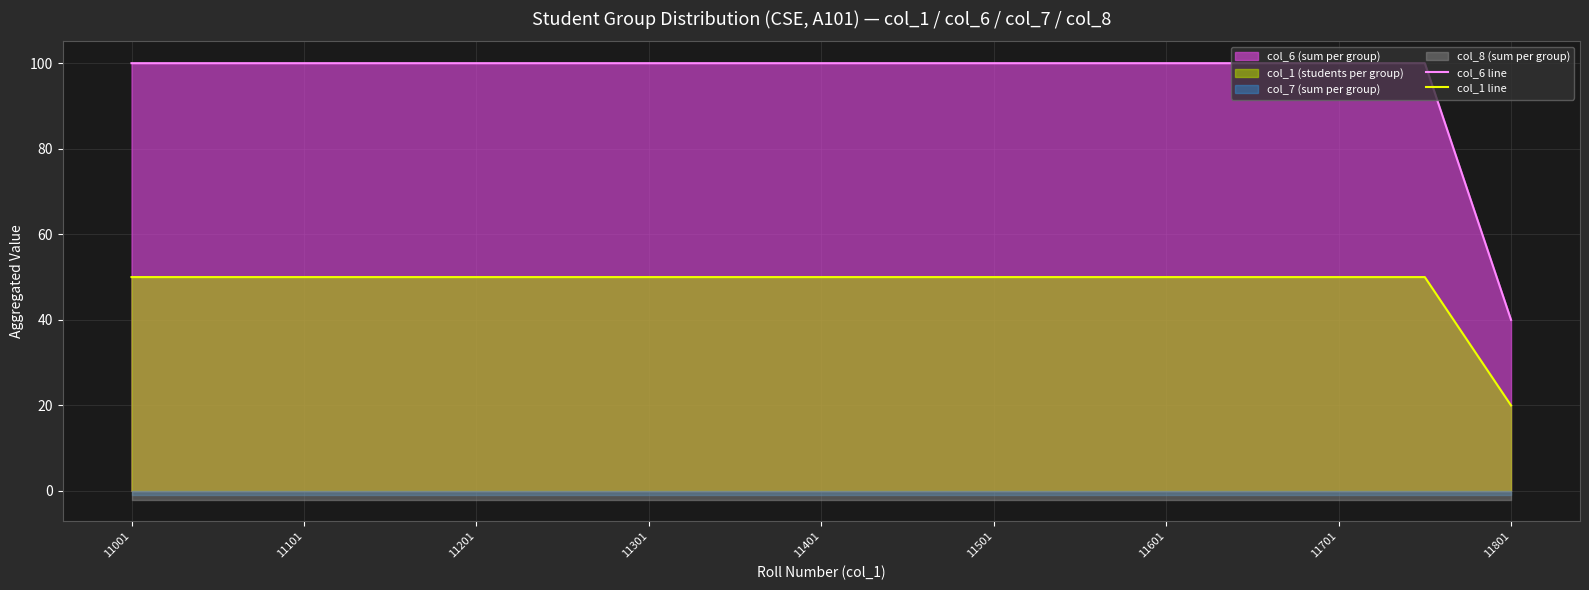

Is it true that col_1 line equals 12 at 11801?

False